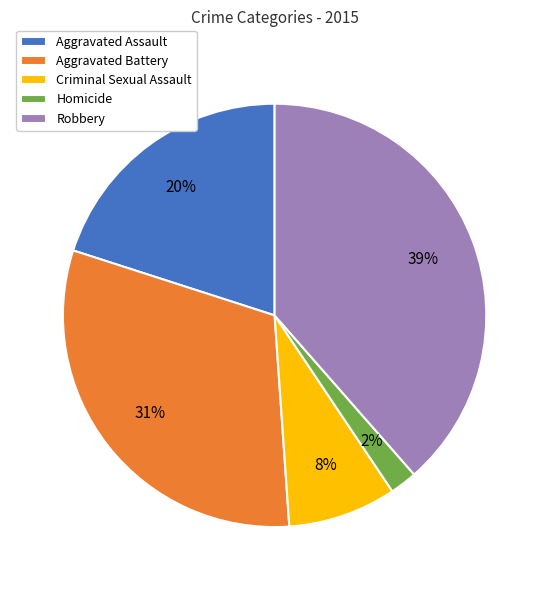

True or false: Aggravated Battery accounts for 17% of the total.

False